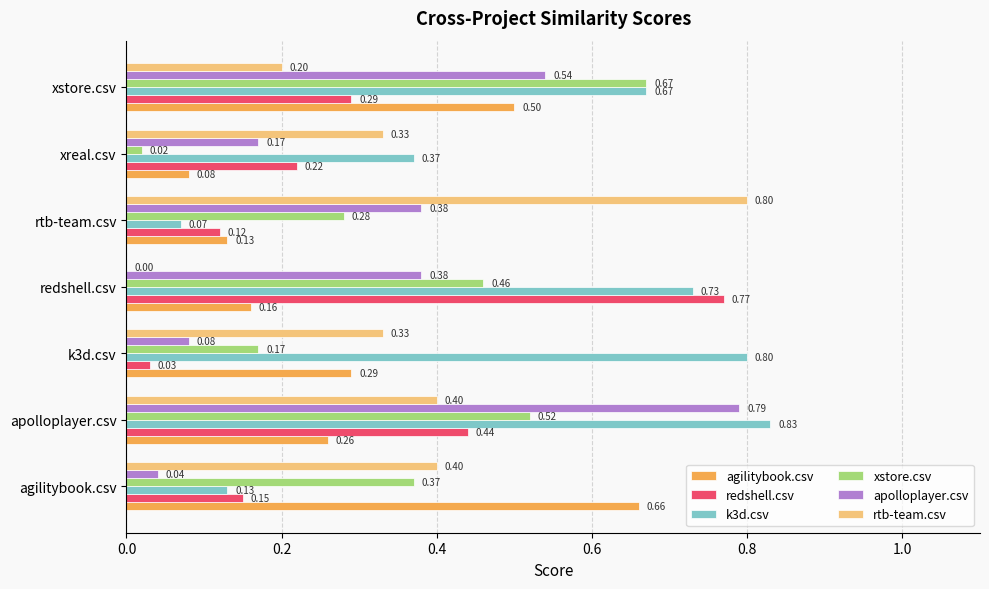

Which series has the largest total across all categories?

k3d.csv